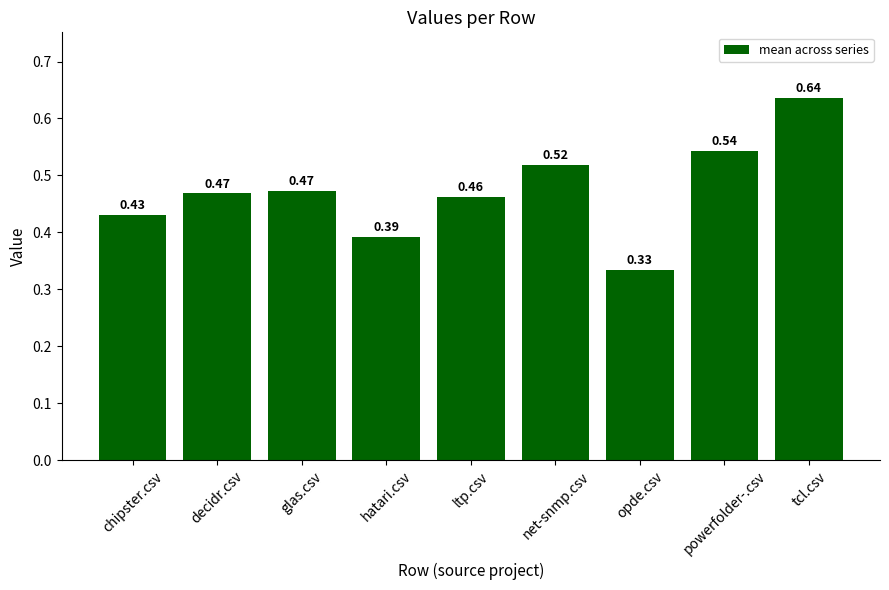

Where is the data nearest to the value 0?

opde.csv